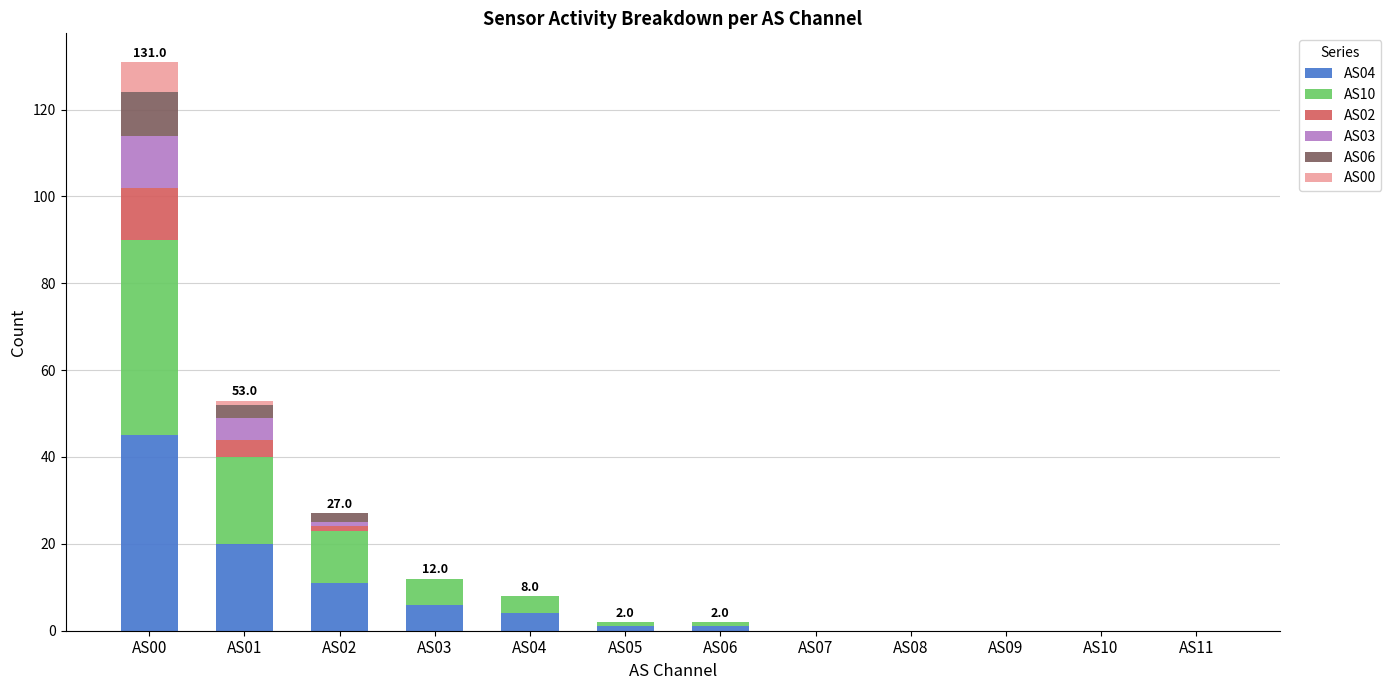

At which category is the sum across all series the highest?

AS00